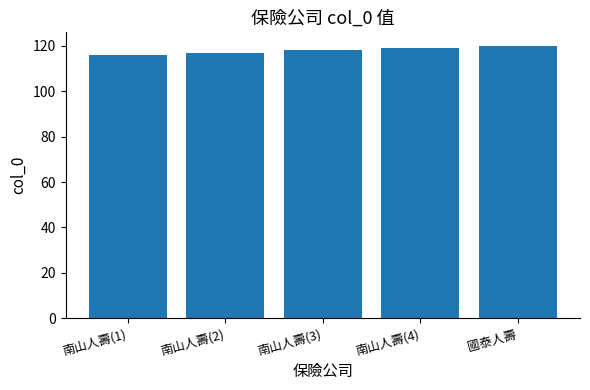

What is the sum of the values at 南山人壽(2) and 國泰人壽?

237